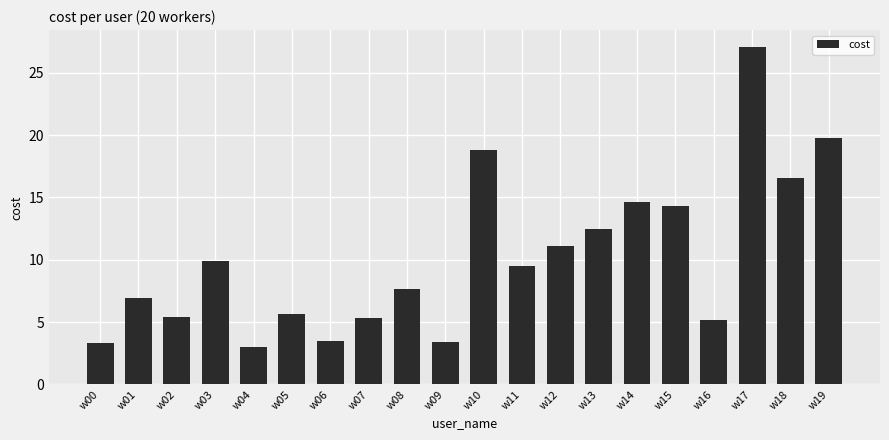

How many bars are there in total?

20